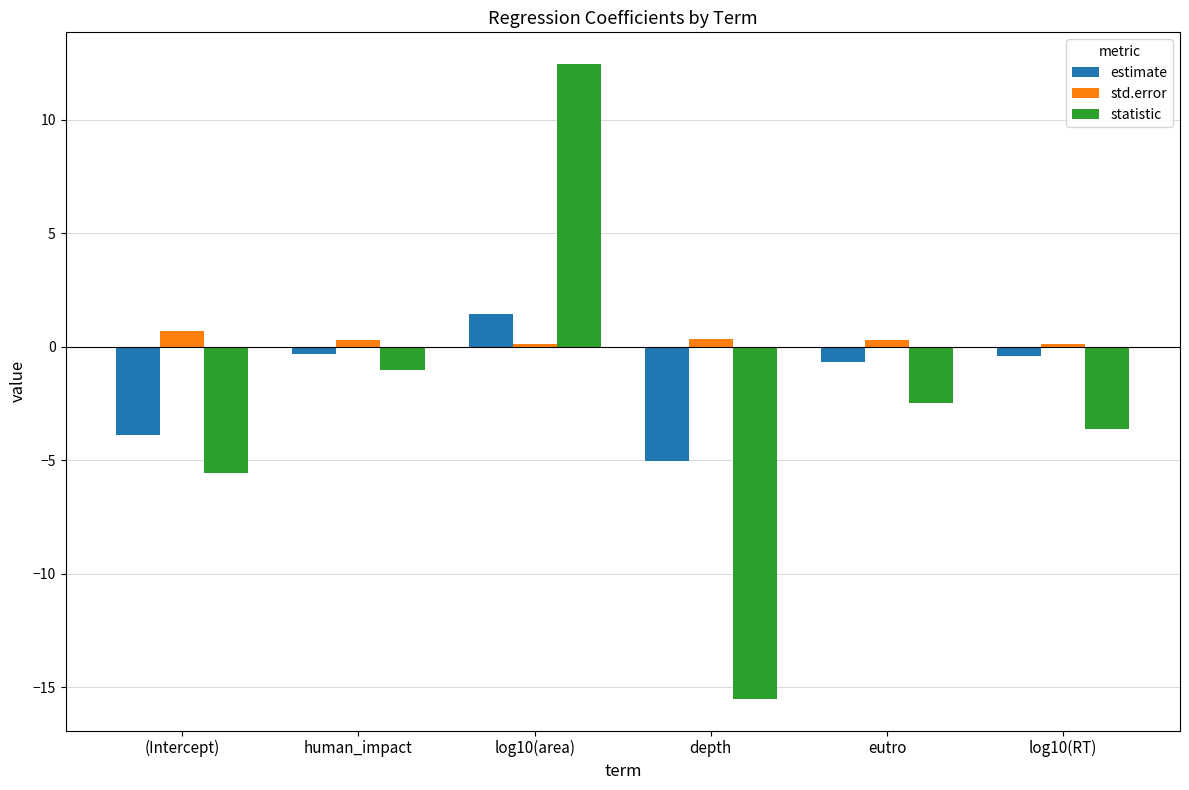

The value of estimate at log10(area) is 1.5. True or false?

True